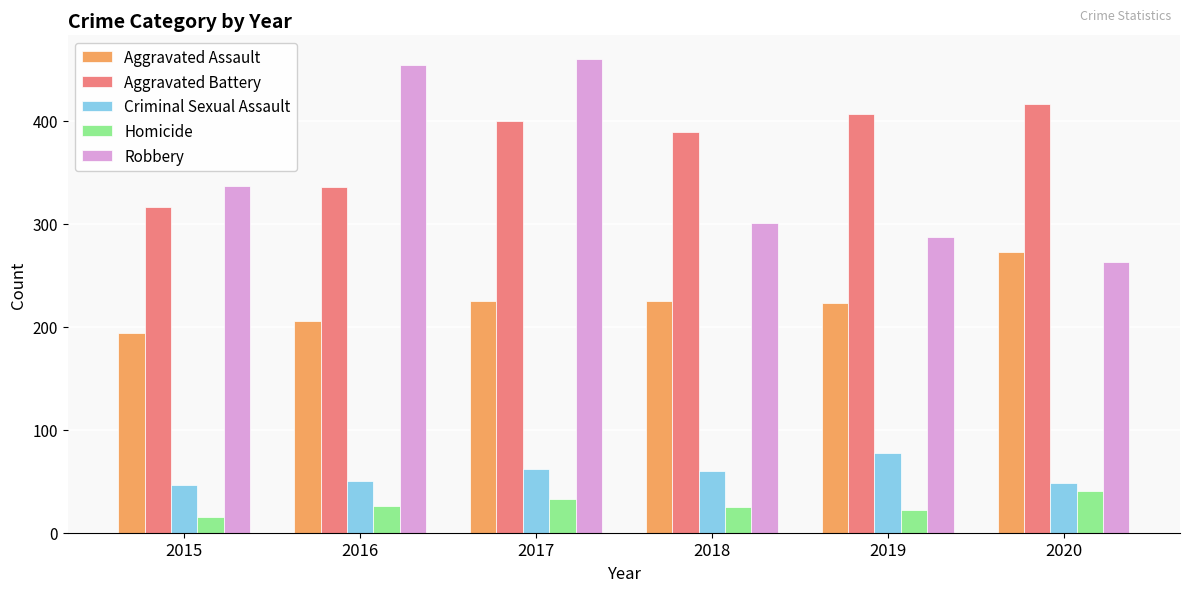

Are the bars grouped side by side (vs. stacked)?

Yes